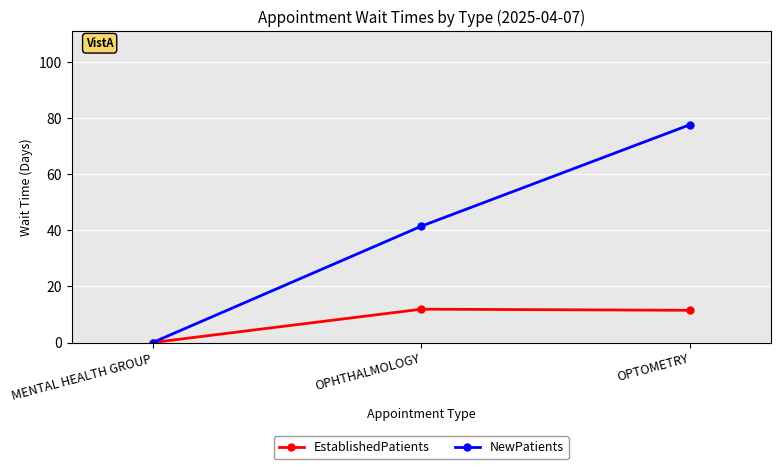

What is the spread (max minus min) of values at OPHTHALMOLOGY?

29.6